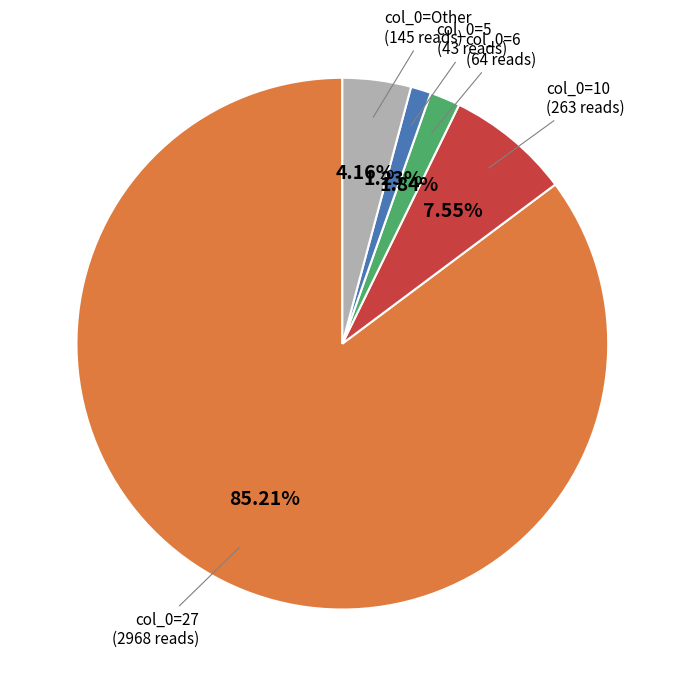

Is there any slice that represents more than half of the pie?

Yes